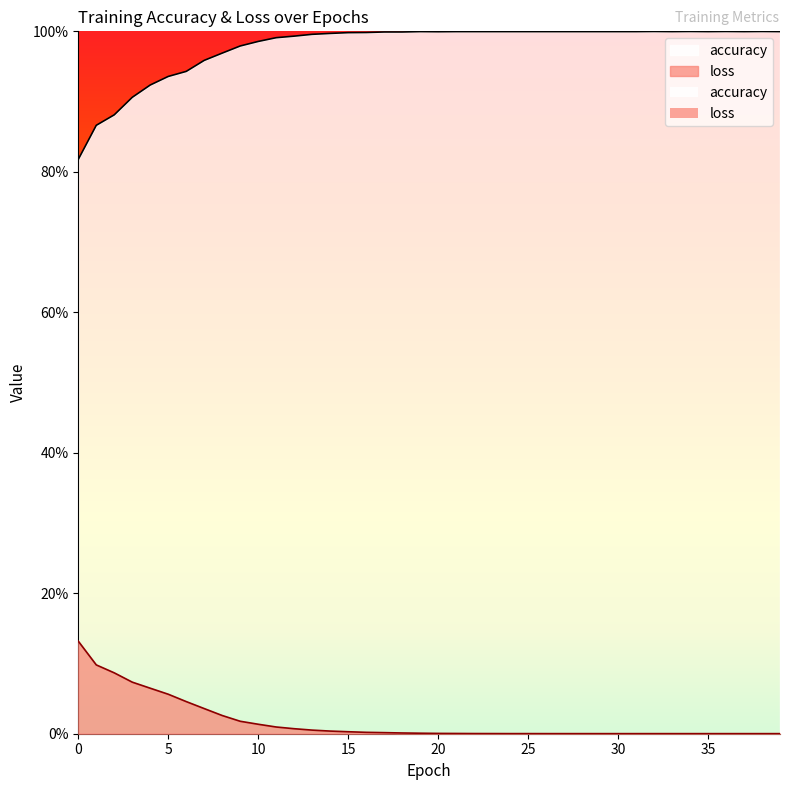

True or false: loss and accuracy cross at least once.

False